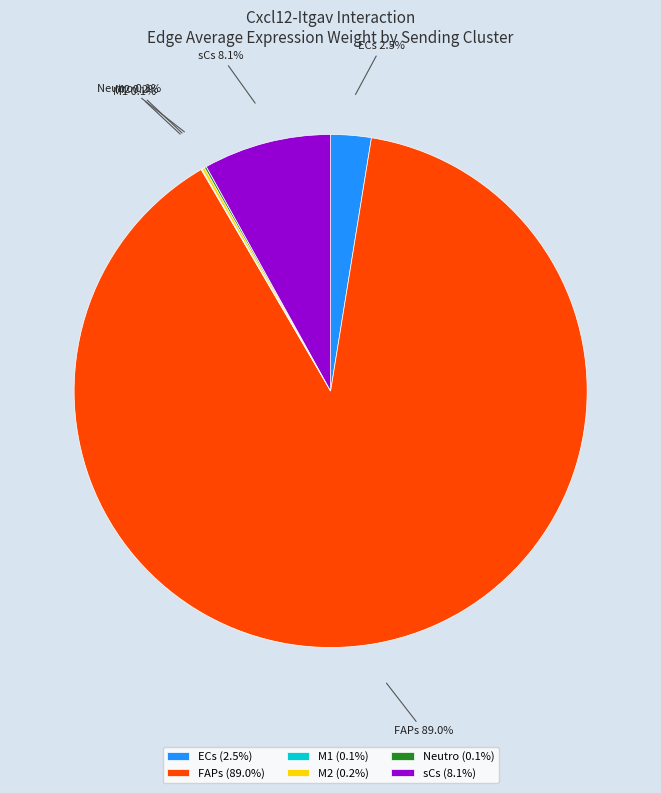

Is FAPs the majority of the pie?

Yes